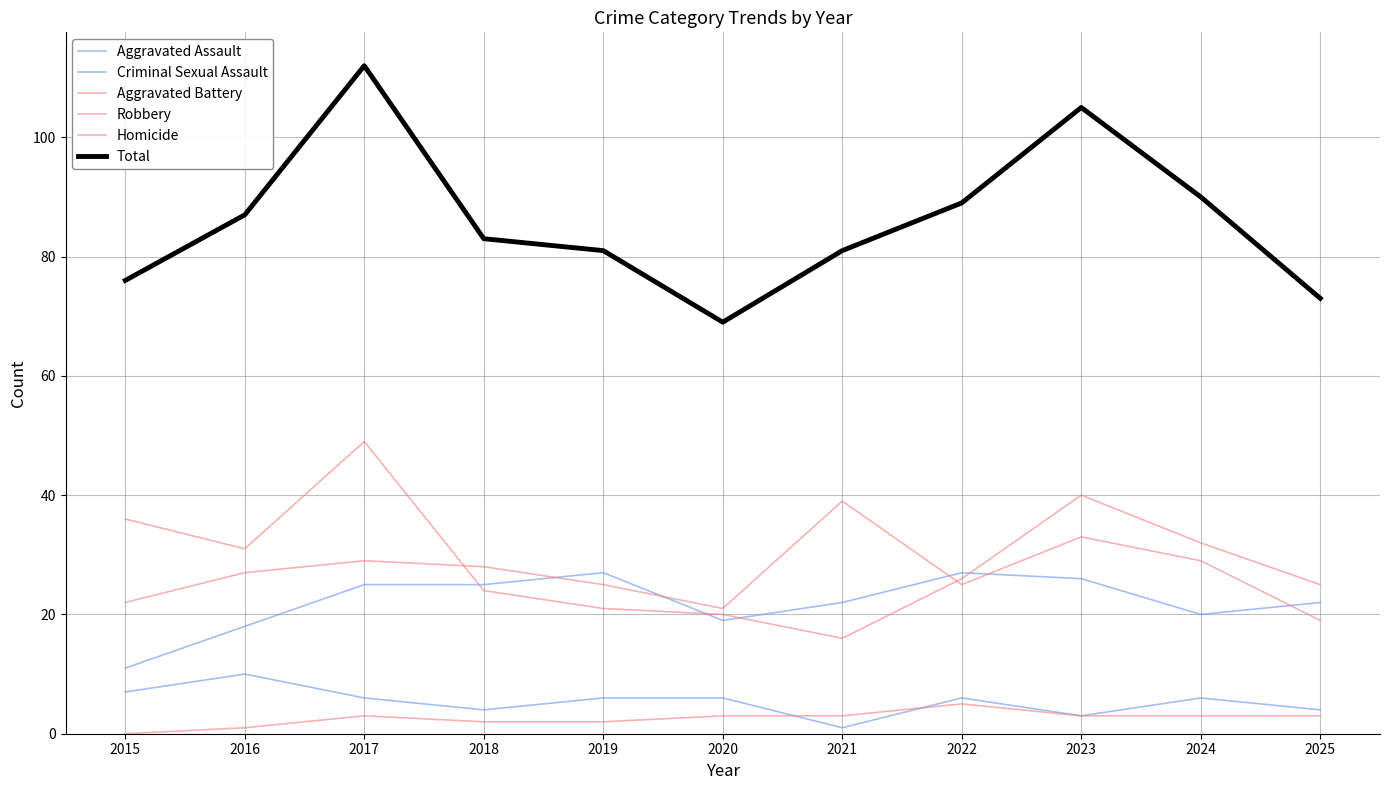

The value of Aggravated Assault at 2024 is 32. True or false?

False